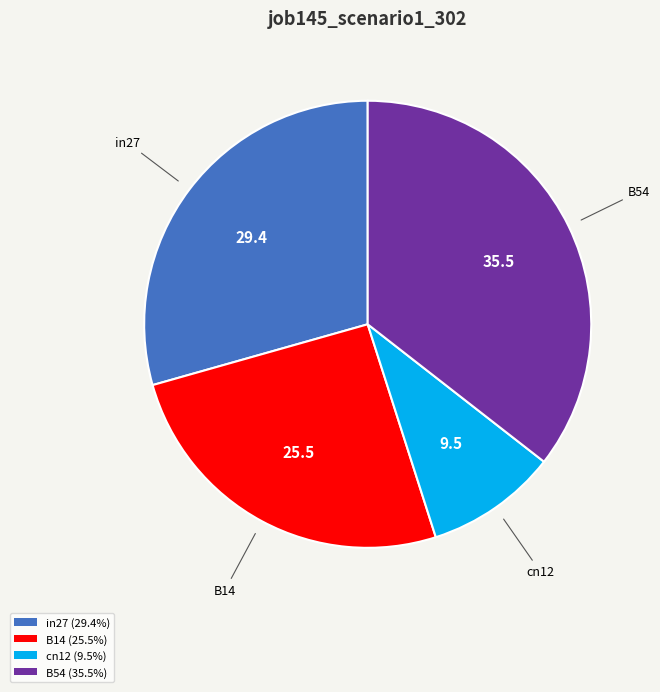

Is the sum of in27 (29.4%) and cn12 (9.5%) greater than half?

No